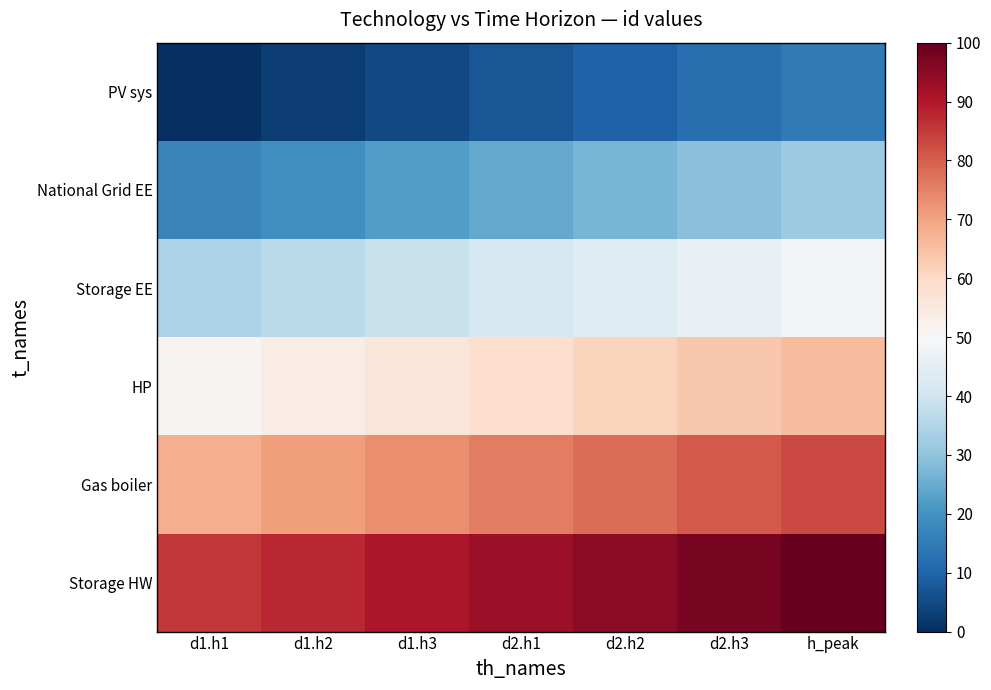

Reading left to right, extract all data points from this chart.

PV sys: d1.h1=0.0	d1.h2=2.4	d1.h3=4.9	d2.h1=7.3	d2.h2=9.8	d2.h3=12.2	h_peak=14.6
National Grid EE: d1.h1=17.1	d1.h2=19.5	d1.h3=22.0	d2.h1=24.4	d2.h2=26.8	d2.h3=29.3	h_peak=31.7
Storage EE: d1.h1=34.1	d1.h2=36.6	d1.h3=39.0	d2.h1=41.5	d2.h2=43.9	d2.h3=46.3	h_peak=48.8
HP: d1.h1=51.2	d1.h2=53.7	d1.h3=56.1	d2.h1=58.5	d2.h2=61.0	d2.h3=63.4	h_peak=65.9
Gas boiler: d1.h1=68.3	d1.h2=70.7	d1.h3=73.2	d2.h1=75.6	d2.h2=78.0	d2.h3=80.5	h_peak=82.9
Storage HW: d1.h1=85.4	d1.h2=87.8	d1.h3=90.2	d2.h1=92.7	d2.h2=95.1	d2.h3=97.6	h_peak=100.0